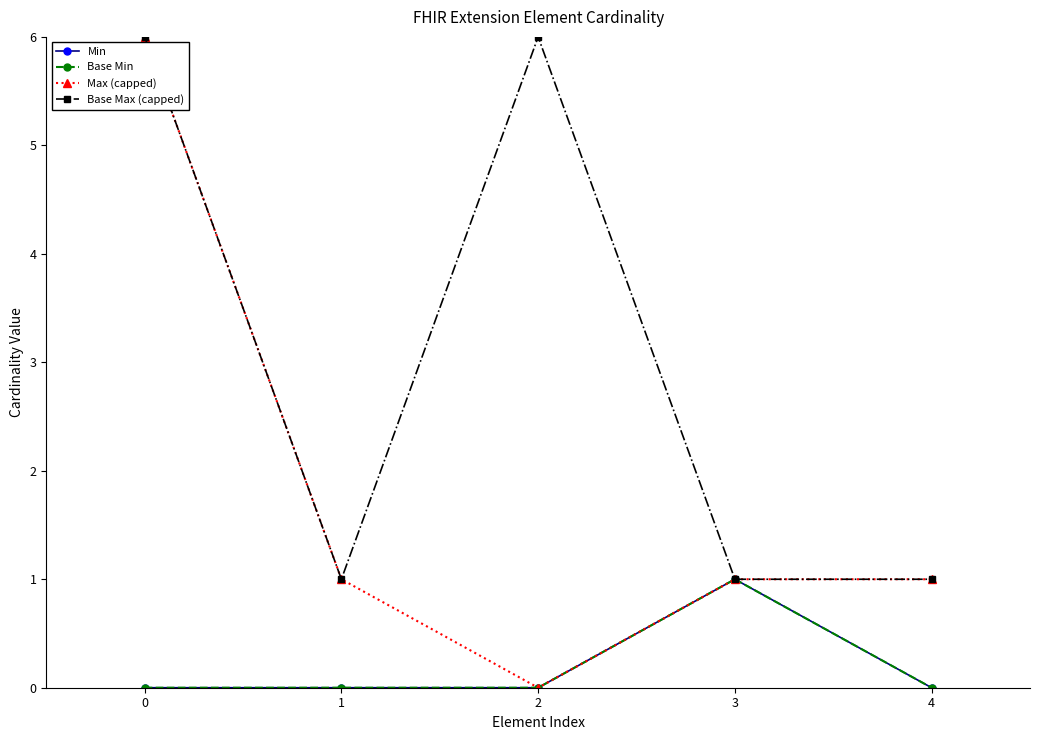

Which series changed the most between 1 and 4?

Min